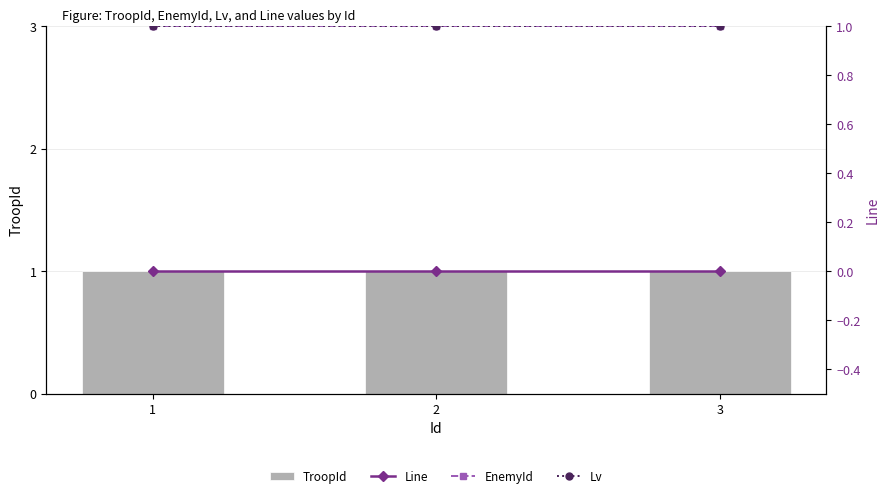

How many groups of bars are there?

3